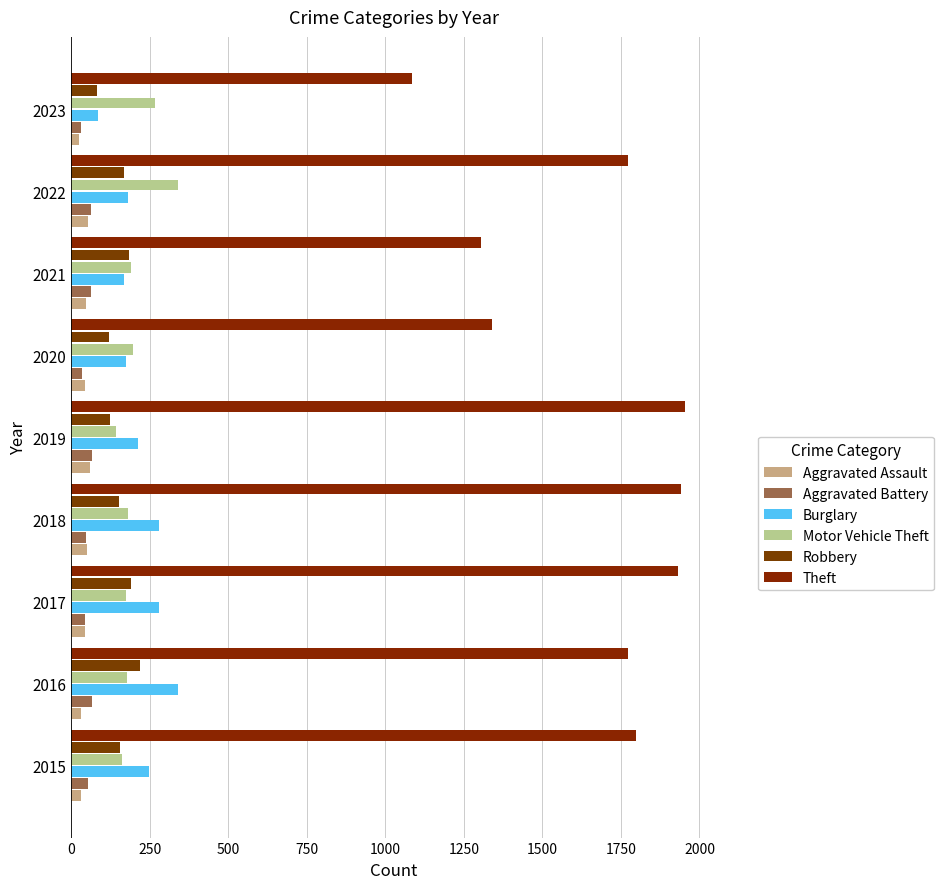

How many data points in Motor Vehicle Theft are less than 180?

4